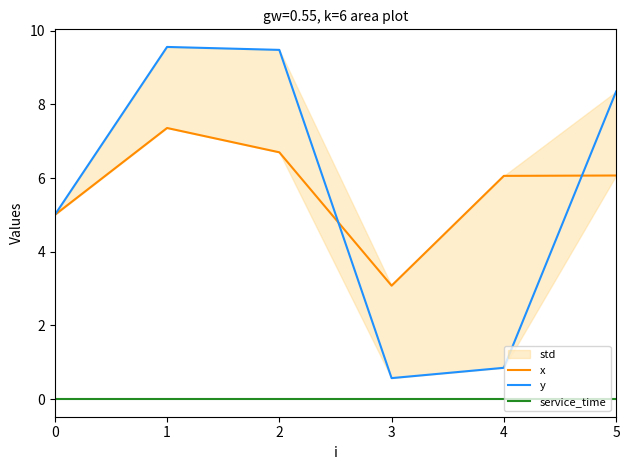

How many values in the x series are below 6?

2